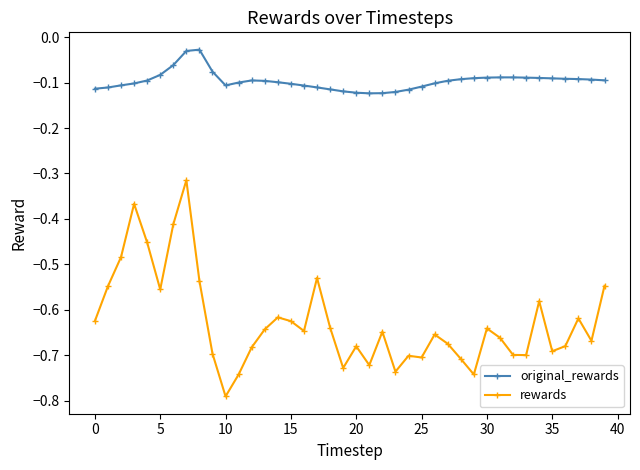

Which series has the largest total across all categories?

original_rewards